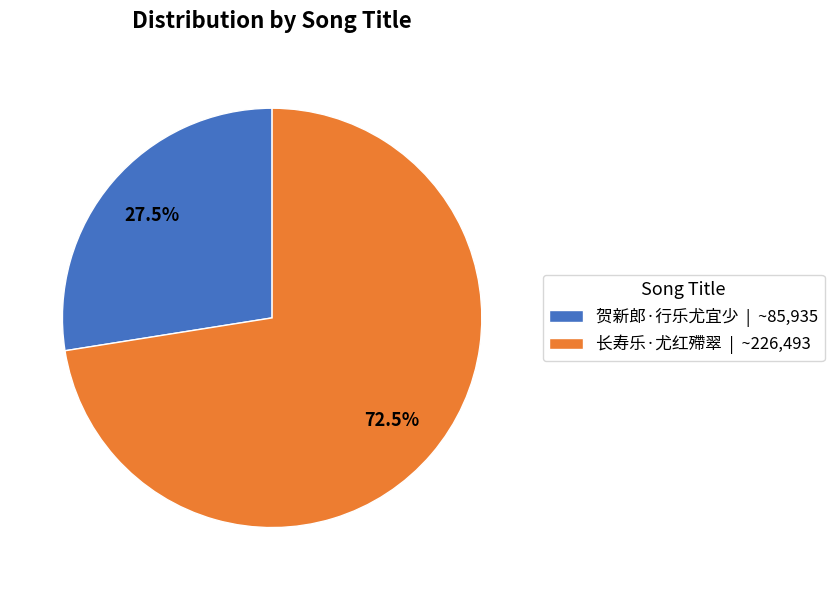

What is the ratio of the value at 长寿乐·尤红殢翠 | ~226,493 to the value at 贺新郎·行乐尤宜少 | ~85,935?

2.6